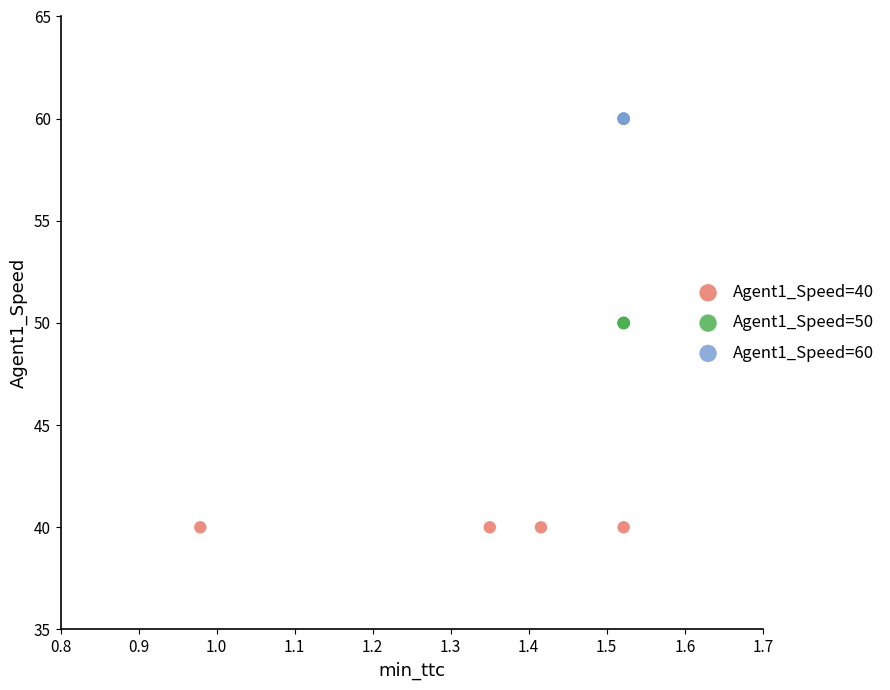

Which series contains the lowest Y value?

Agent1_Speed=40